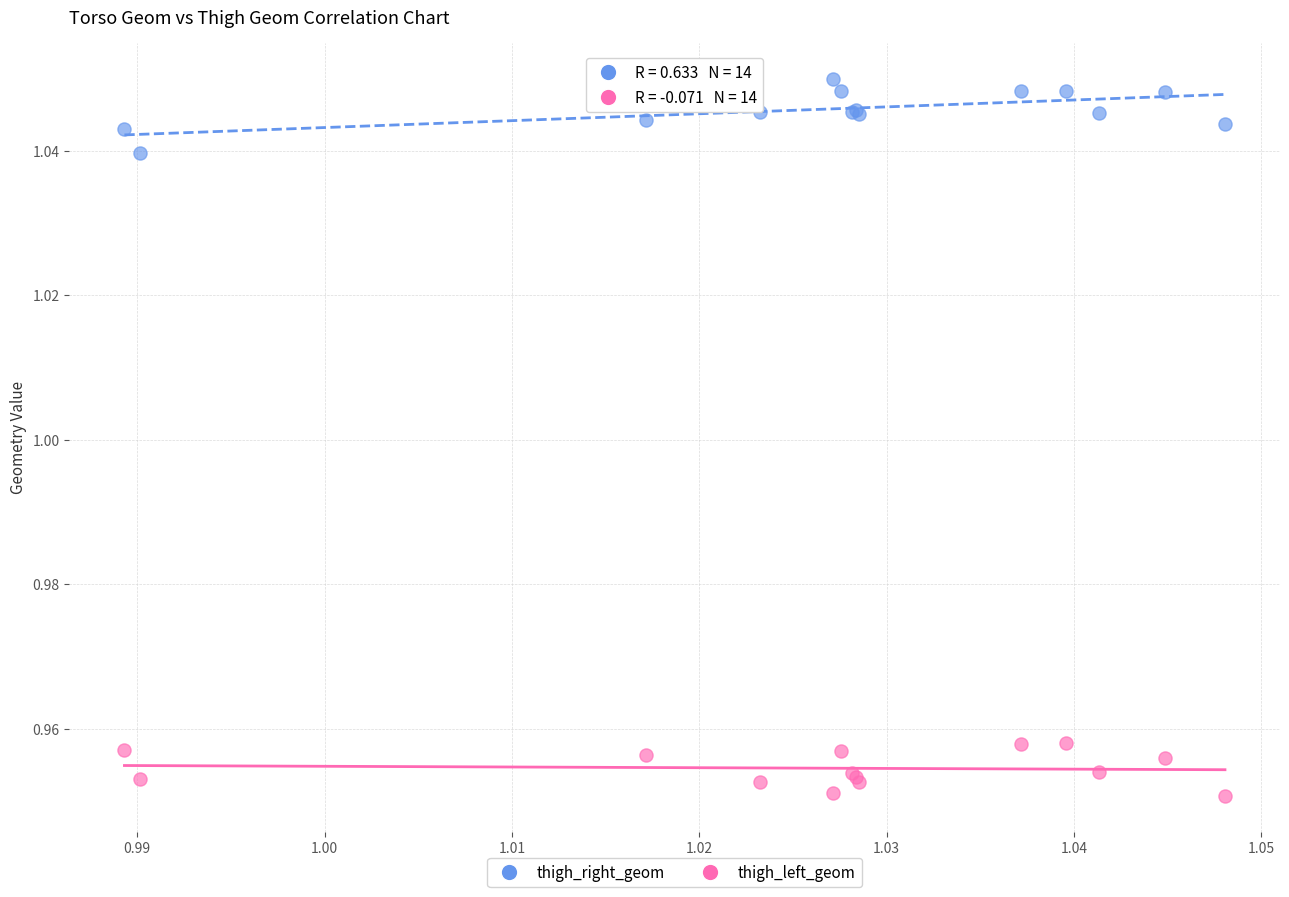

Which series contains the highest Y value?

thigh_right_geom